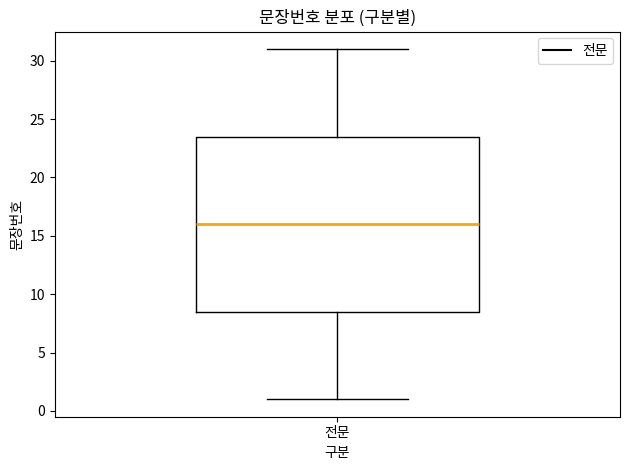

Where does the lower whisker of the box for 전문 end on the y-axis? The values are not printed on the chart, so give them approximately, as read against the axis.

1.0